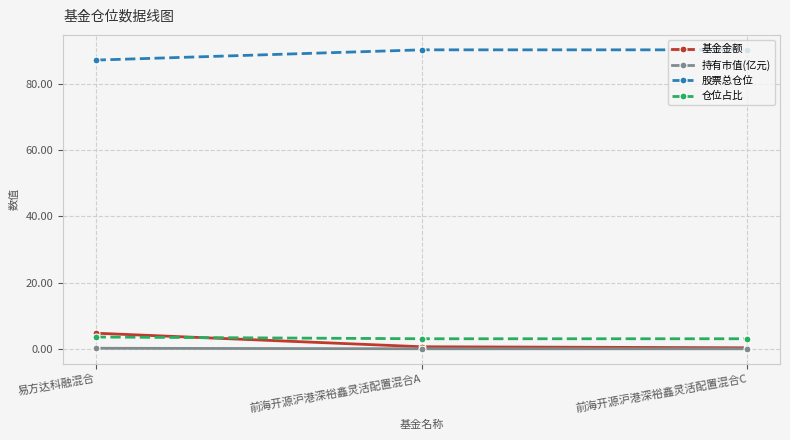

Is it true that 股票总仓位 equals 90.4 at 前海开源沪港深裕鑫灵活配置混合C?

True